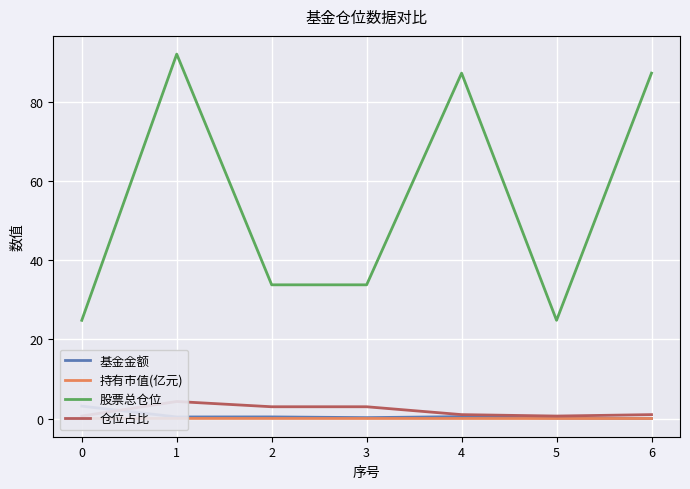

List the series in order of their peak value, highest first.

股票总仓位, 仓位占比, 基金金额, 持有市值(亿元)